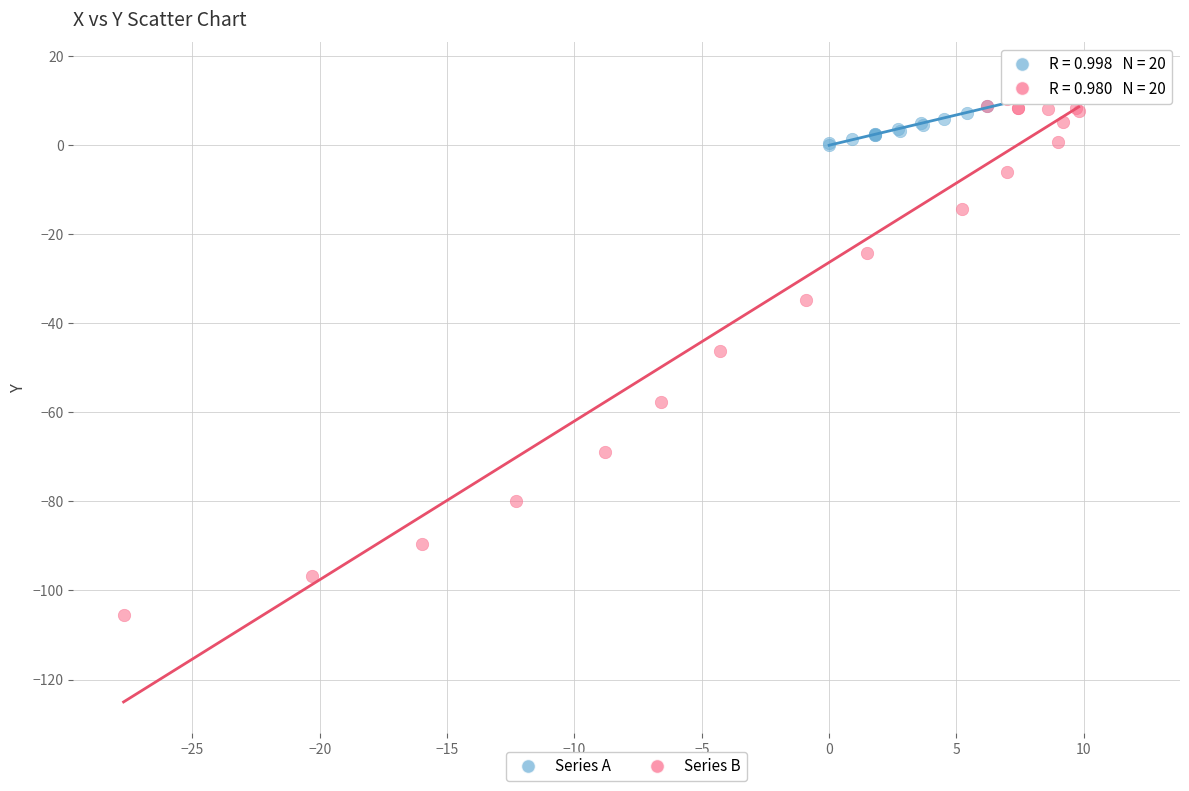

Which series has the largest Y range (max minus min)?

Series B